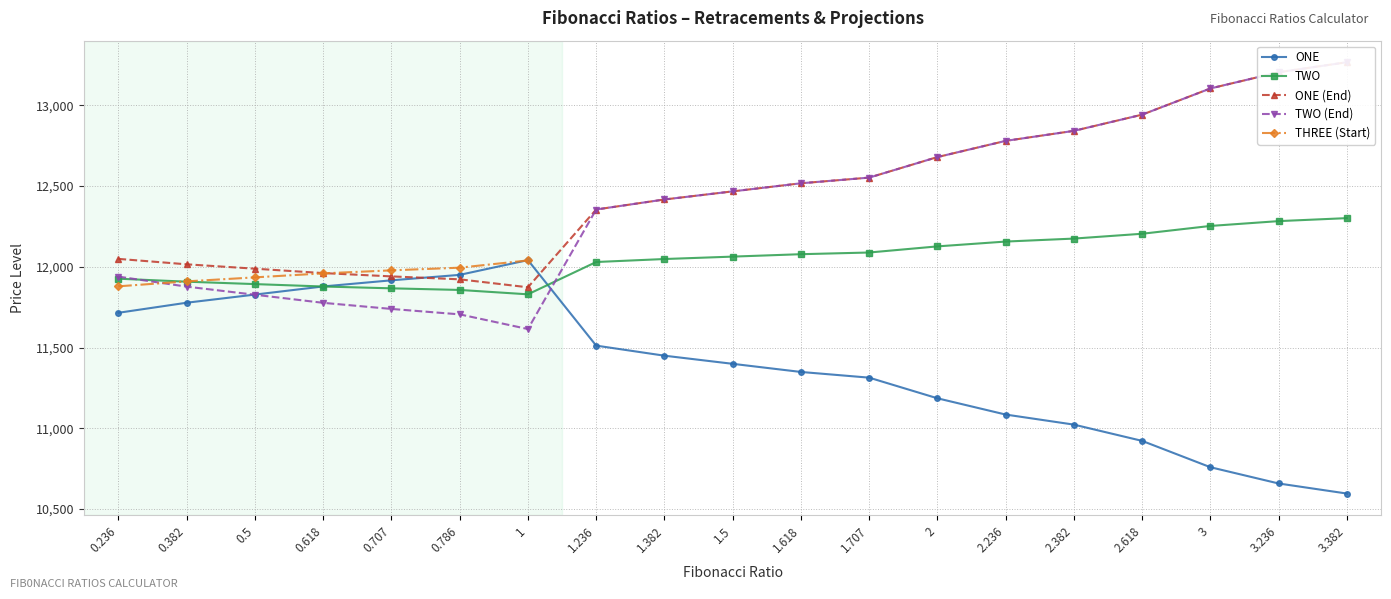

True or false: TWO (Start) has more than 0 points higher than both neighbors.

False